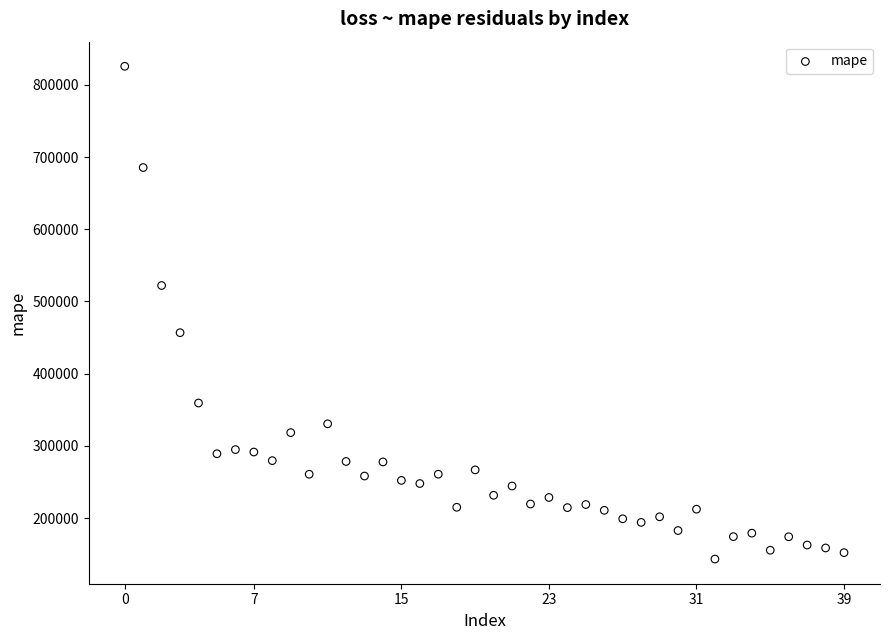

What Y value in the scatter plot is closest to 484456?

456775.0